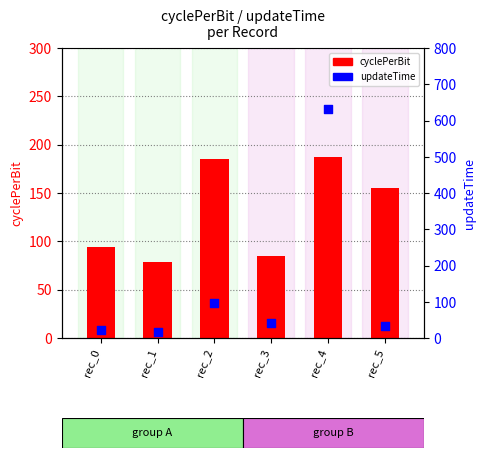

At how many categories does at least one series exceed 574?

1